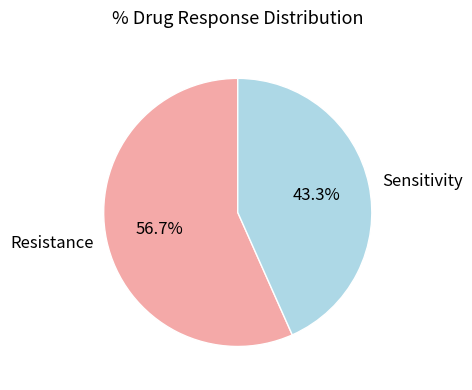

What portion of the pie excludes Resistance?

43.3%